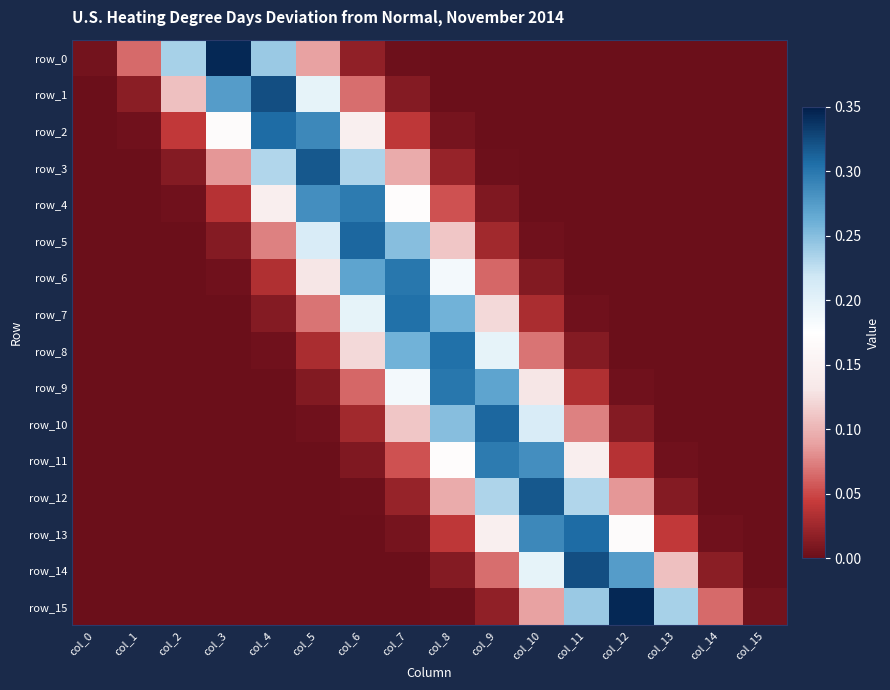

Is it true that row_9 equals 0.0 at col_0?

True